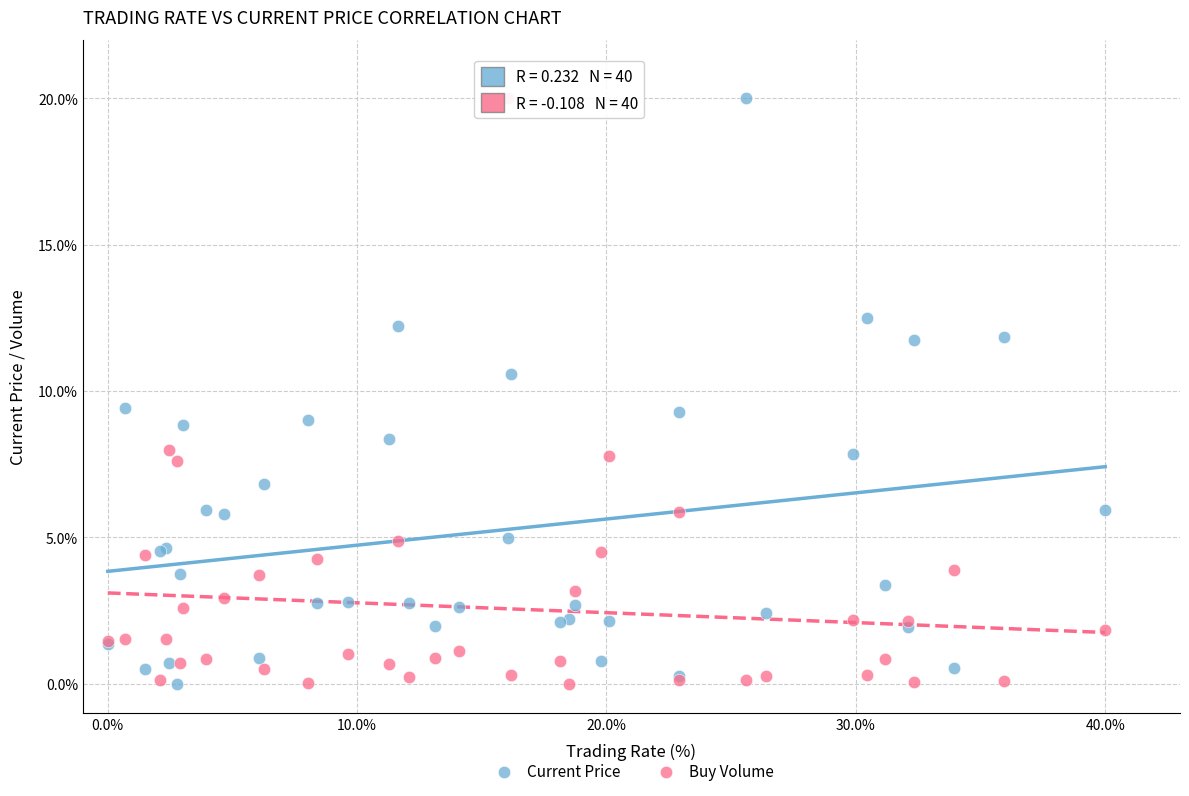

What is the X range (max minus min) for the scatter plot?

40.0